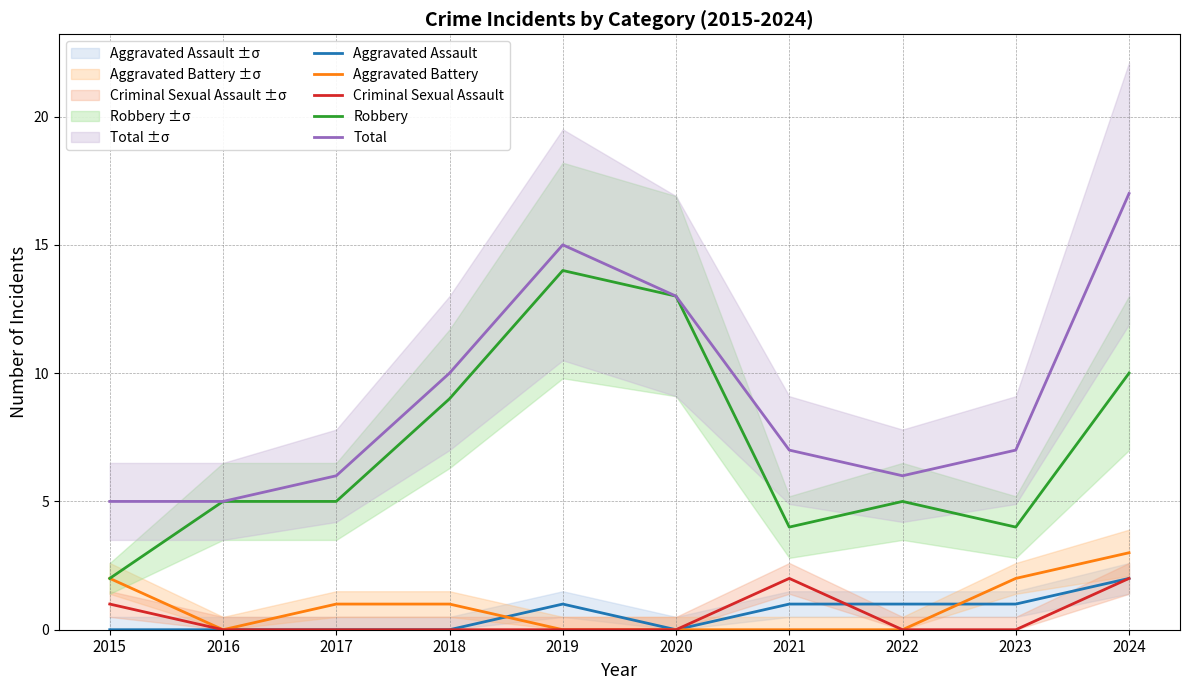

How many lines are shown in the chart?

5